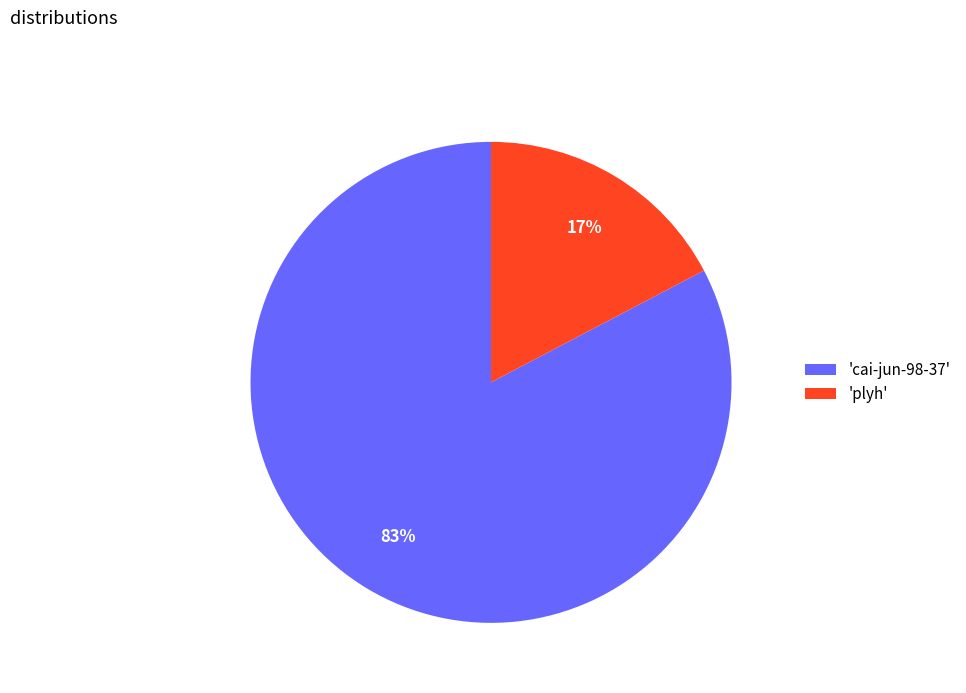

Is the sum of 'cai-jun-98-37' and 'plyh' greater than half?

Yes